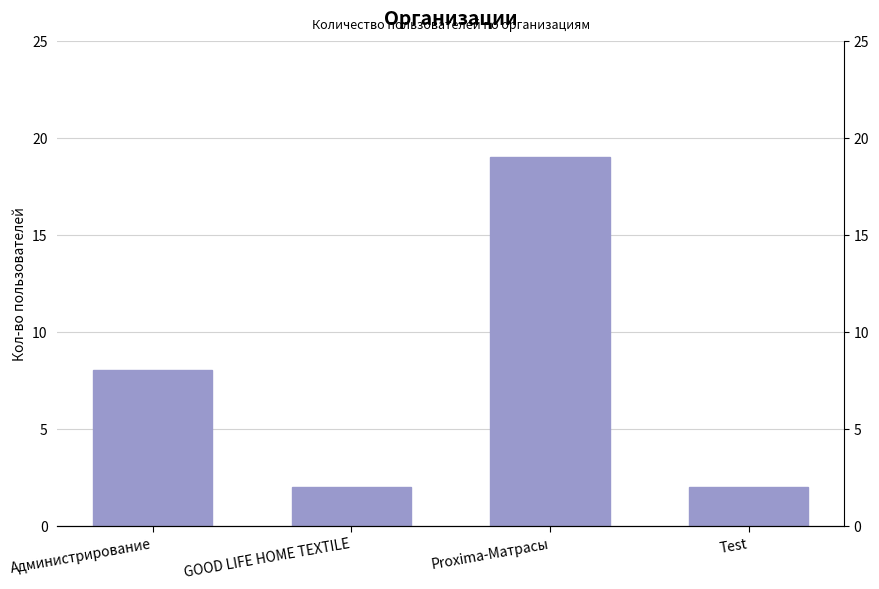

At which category does the chart reach its peak across all series?

Proxima-Матрасы